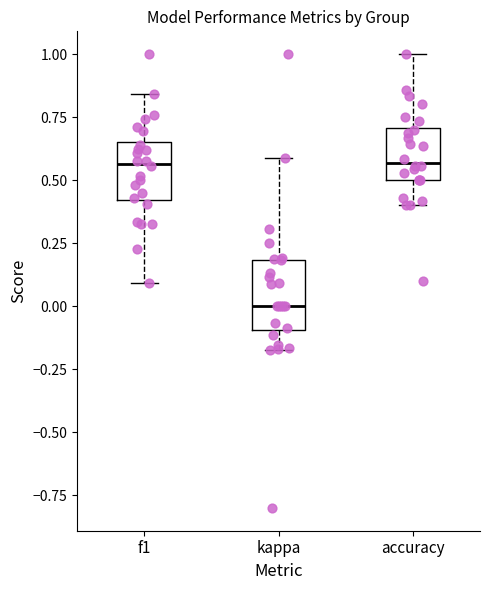

Reading left to right, transcribe this box plot: for each box, give where its median line is, the range the box spans, and where its two whiskers end, as read against the y-axis. The values are not printed on the chart, so give them approximately, as read against the axis.

f1: median 0.55, box 0.40 to 0.65, whiskers 0.10 to 0.85
kappa: median 0.00, box -0.10 to 0.20, whiskers -0.15 to 0.60
accuracy: median 0.55, box 0.50 to 0.70, whiskers 0.40 to 1.00